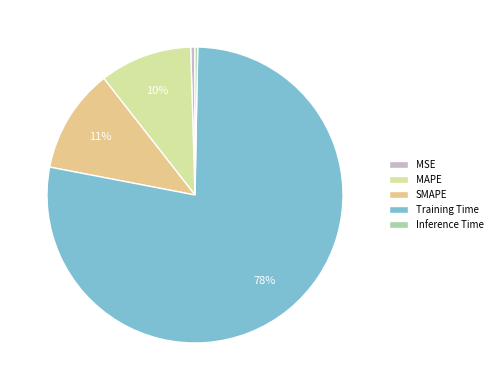

Which slice is the largest?

Training Time